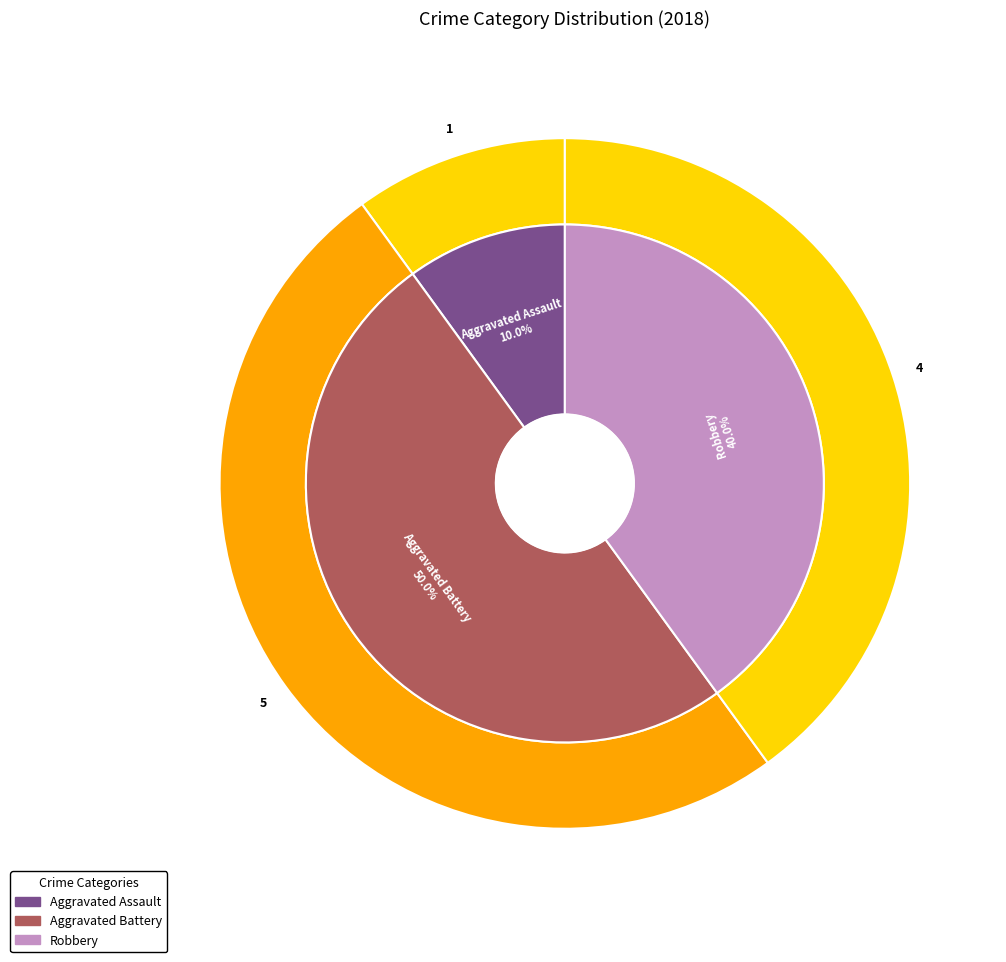

Is there any slice that represents more than half of the pie?

No